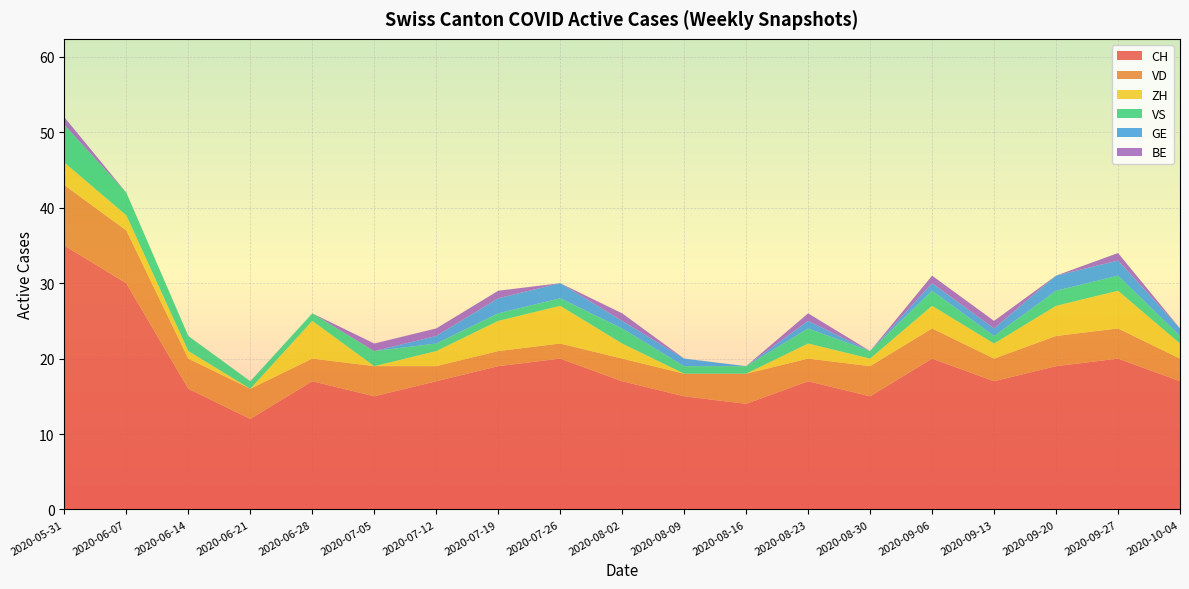

Reading right to left, what are all the values shown in this chart?

CH: 2020-10-04=17	2020-09-27=20	2020-09-20=19	2020-09-13=17	2020-09-06=20	2020-08-30=15	2020-08-23=17	2020-08-16=14	2020-08-09=15	2020-08-02=17	2020-07-26=20	2020-07-19=19	2020-07-12=17	2020-07-05=15	2020-06-28=17	2020-06-21=12	2020-06-14=16	2020-06-07=30	2020-05-31=35
VD: 2020-10-04=3	2020-09-27=4	2020-09-20=4	2020-09-13=3	2020-09-06=4	2020-08-30=4	2020-08-23=3	2020-08-16=4	2020-08-09=3	2020-08-02=3	2020-07-26=2	2020-07-19=2	2020-07-12=2	2020-07-05=4	2020-06-28=3	2020-06-21=4	2020-06-14=4	2020-06-07=7	2020-05-31=8
ZH: 2020-10-04=2	2020-09-27=5	2020-09-20=4	2020-09-13=2	2020-09-06=3	2020-08-30=1	2020-08-23=2	2020-08-16=0	2020-08-09=0	2020-08-02=2	2020-07-26=5	2020-07-19=4	2020-07-12=2	2020-07-05=0	2020-06-28=5	2020-06-21=0	2020-06-14=1	2020-06-07=2	2020-05-31=3
VS: 2020-10-04=1	2020-09-27=2	2020-09-20=2	2020-09-13=1	2020-09-06=2	2020-08-30=1	2020-08-23=2	2020-08-16=1	2020-08-09=1	2020-08-02=2	2020-07-26=1	2020-07-19=1	2020-07-12=1	2020-07-05=2	2020-06-28=1	2020-06-21=1	2020-06-14=2	2020-06-07=3	2020-05-31=5
GE: 2020-10-04=1	2020-09-27=2	2020-09-20=2	2020-09-13=1	2020-09-06=1	2020-08-30=0	2020-08-23=1	2020-08-16=0	2020-08-09=1	2020-08-02=1	2020-07-26=2	2020-07-19=2	2020-07-12=1	2020-07-05=0	2020-06-28=0	2020-06-21=0	2020-06-14=0	2020-06-07=0	2020-05-31=0
BE: 2020-10-04=0	2020-09-27=1	2020-09-20=0	2020-09-13=1	2020-09-06=1	2020-08-30=0	2020-08-23=1	2020-08-16=0	2020-08-09=0	2020-08-02=1	2020-07-26=0	2020-07-19=1	2020-07-12=1	2020-07-05=1	2020-06-28=0	2020-06-21=0	2020-06-14=0	2020-06-07=0	2020-05-31=1